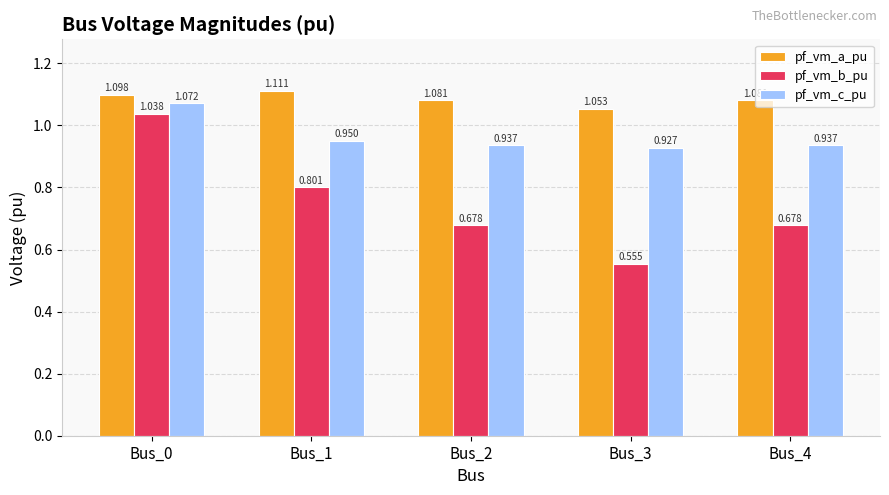

At Bus_4, list the series in order from smallest to largest.

pf_vm_b_pu, pf_vm_c_pu, pf_vm_a_pu